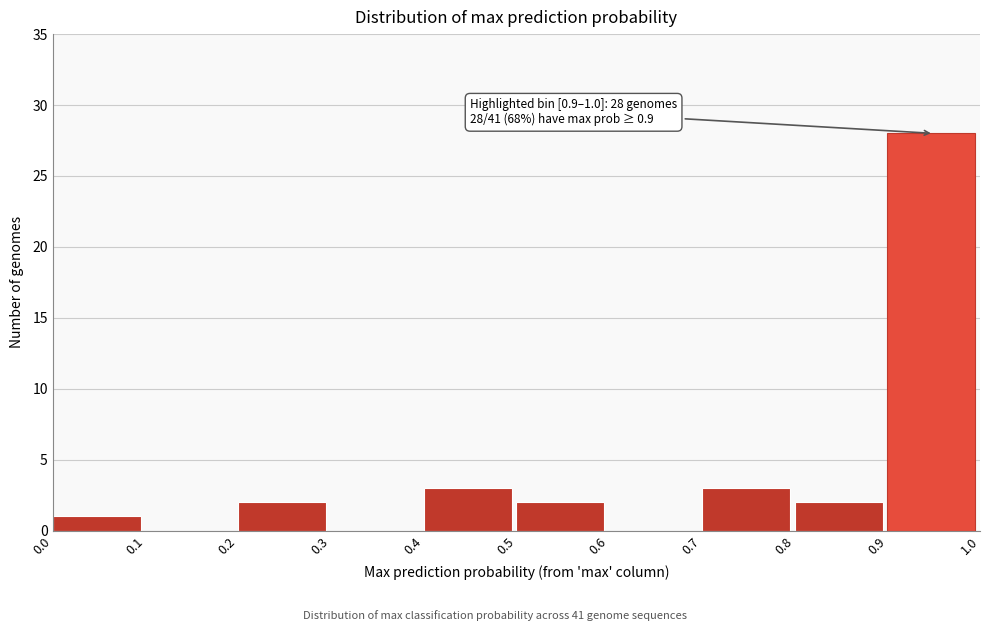

Which range on the x-axis has the tallest bar?

0.9 to 1.0